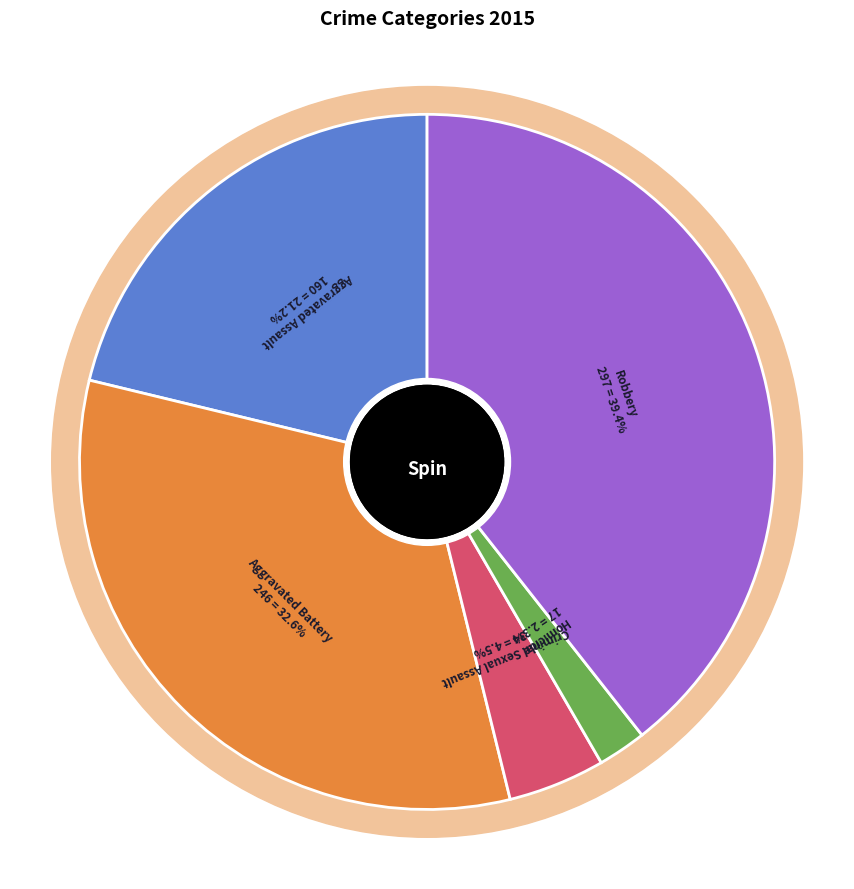

How many segments does this pie chart have?

5